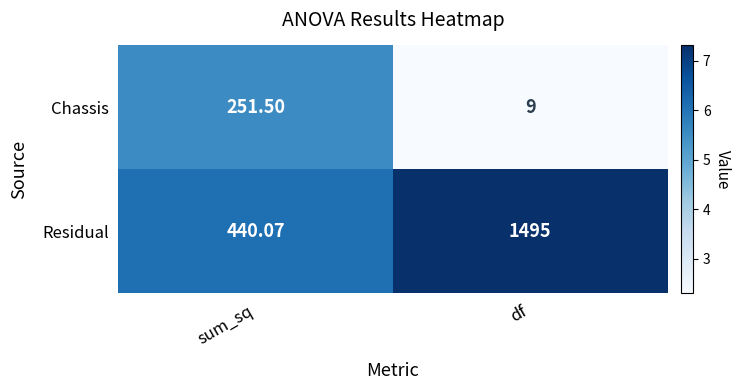

At which label does Residual reach its peak?

df